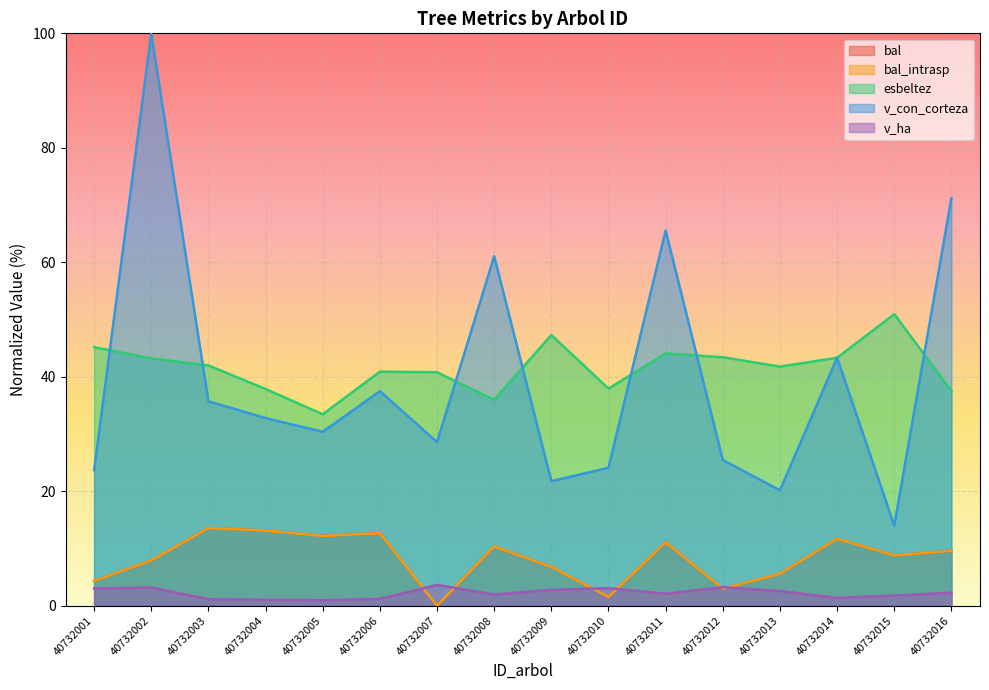

What is the sum of the esbeltez values at 40732011 and 40732016?

81.6